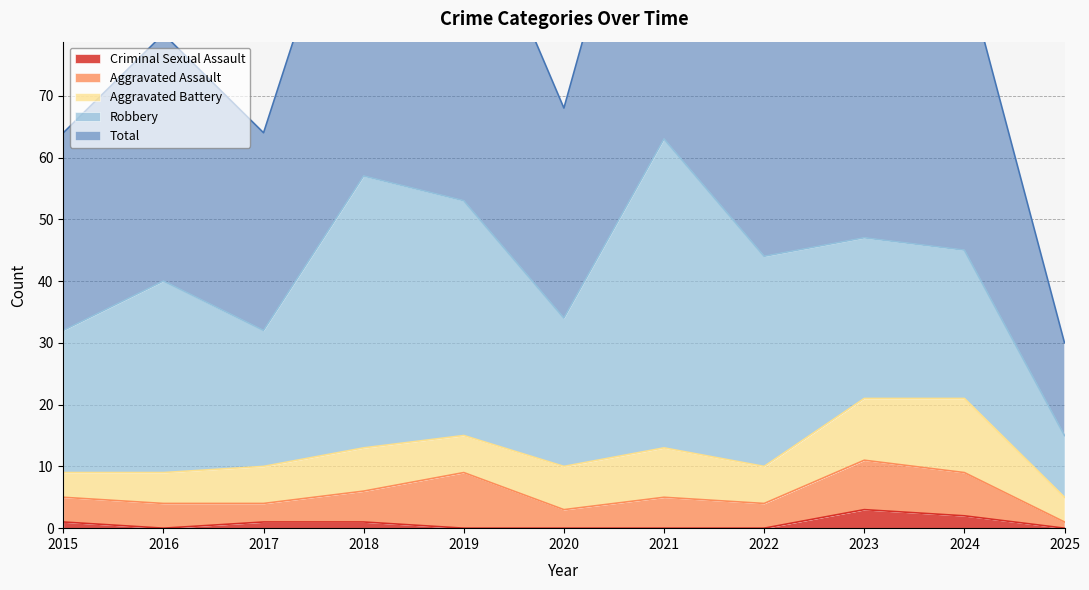

What is the difference between the highest and lowest values at 2015?

31